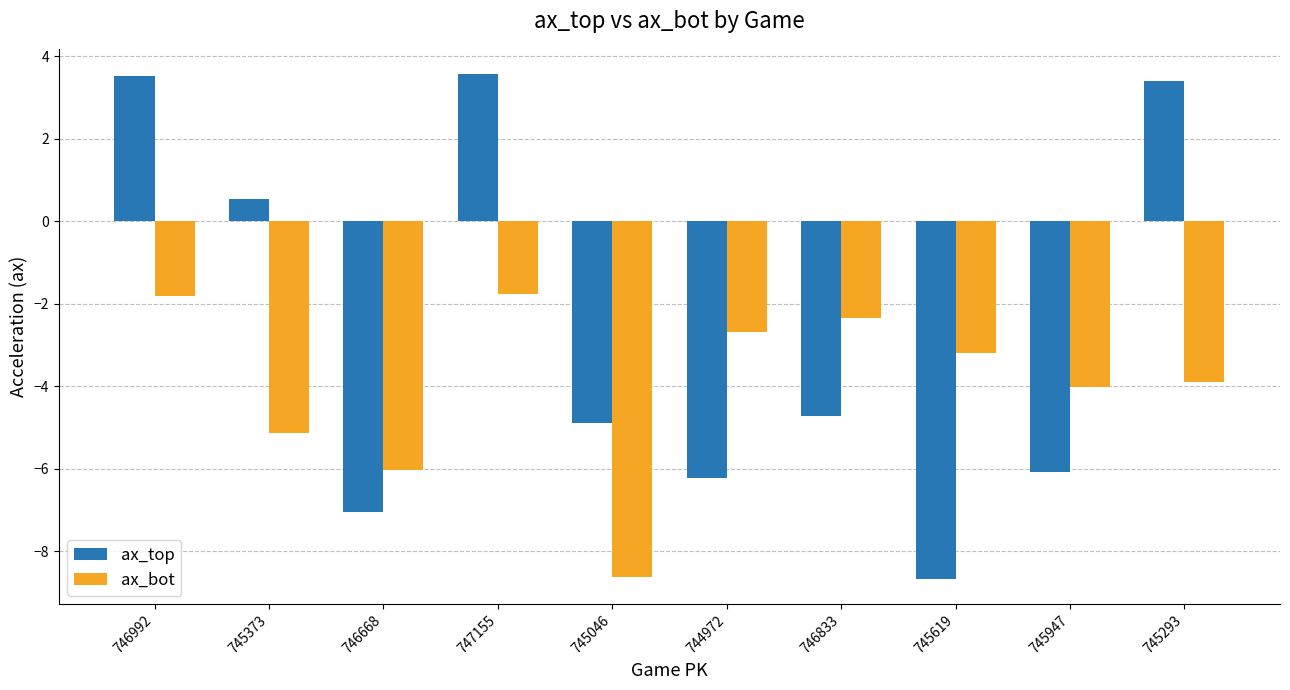

What is the label of the 9th bar from the left?

745947